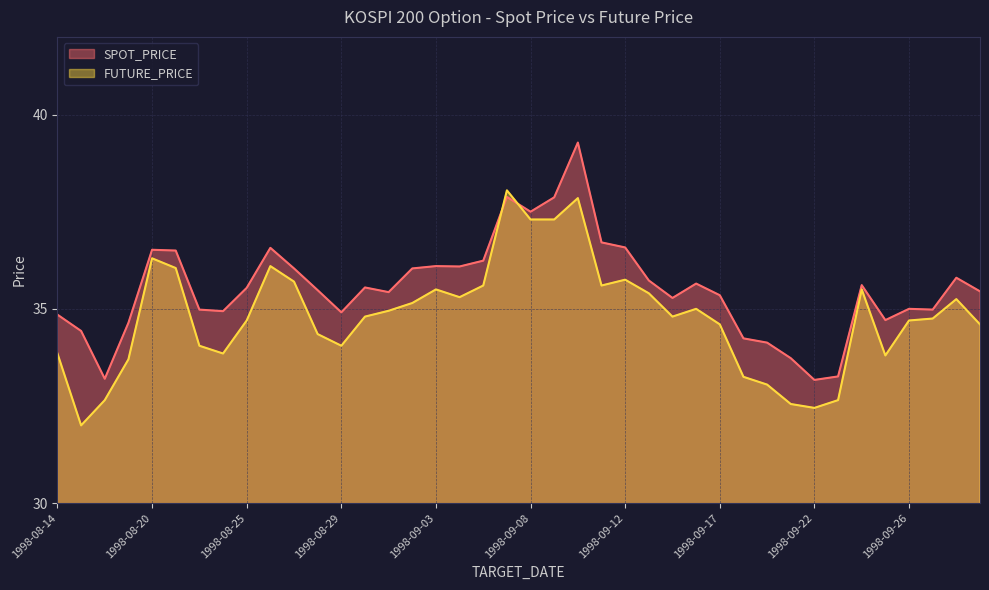

What is the label of the 5th point from the left?

1998-08-20